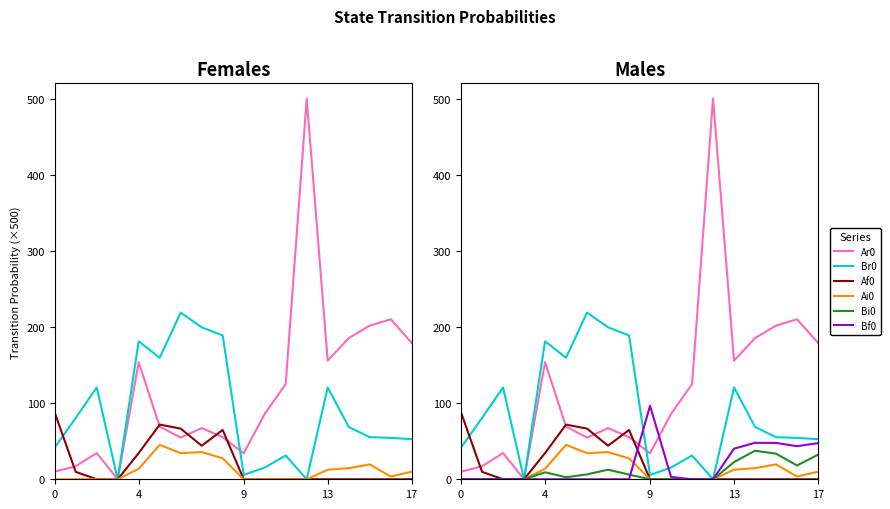

At how many categories does at least one series exceed 482?

1